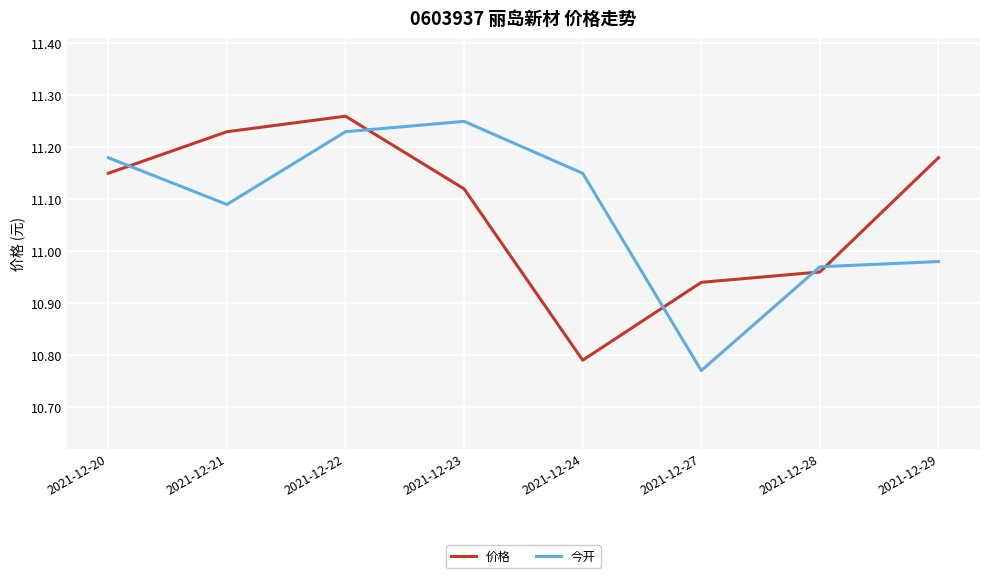

Is it true that 今开 equals 15.2 at 2021-12-21?

False